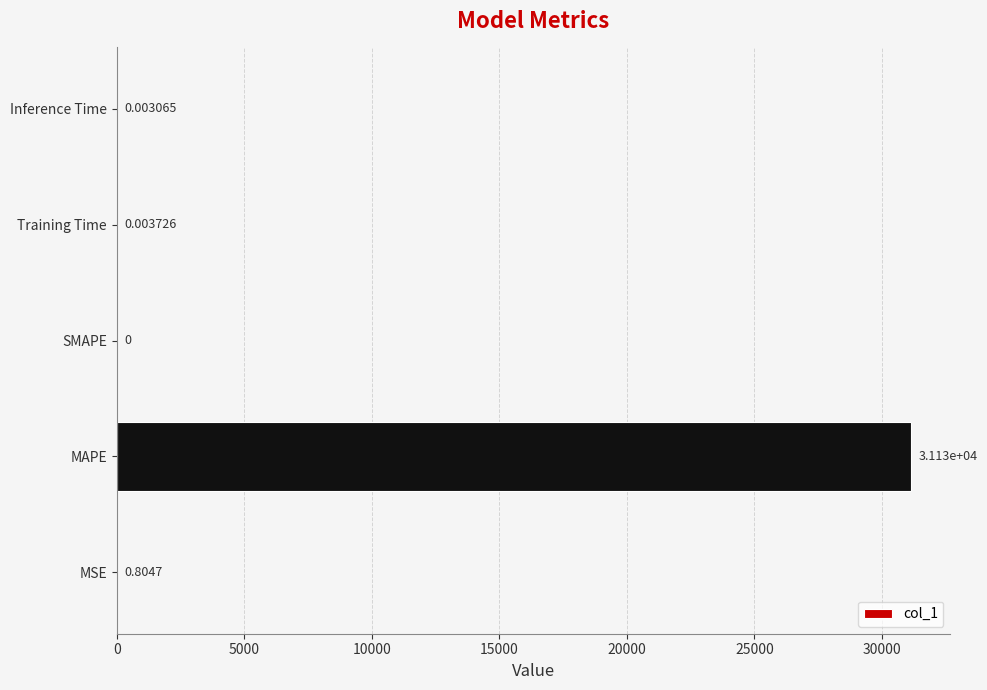

Does the chart contain stacked bars?

No